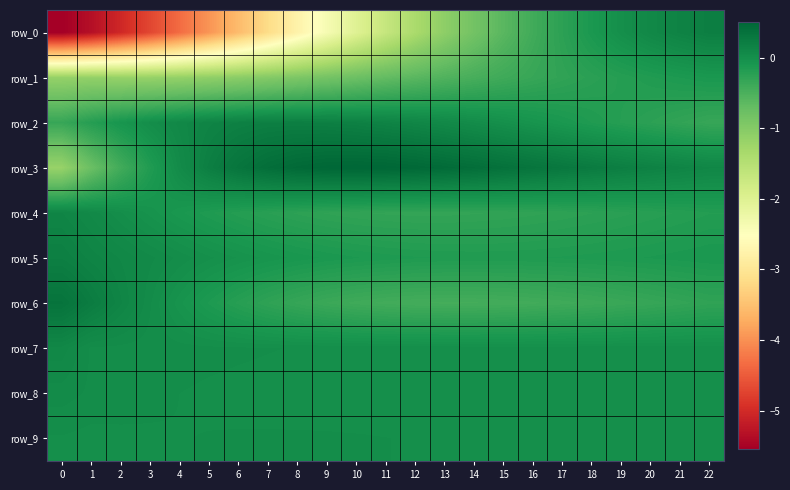

The row_0 series shows -1.0 at 10. True or false?

False